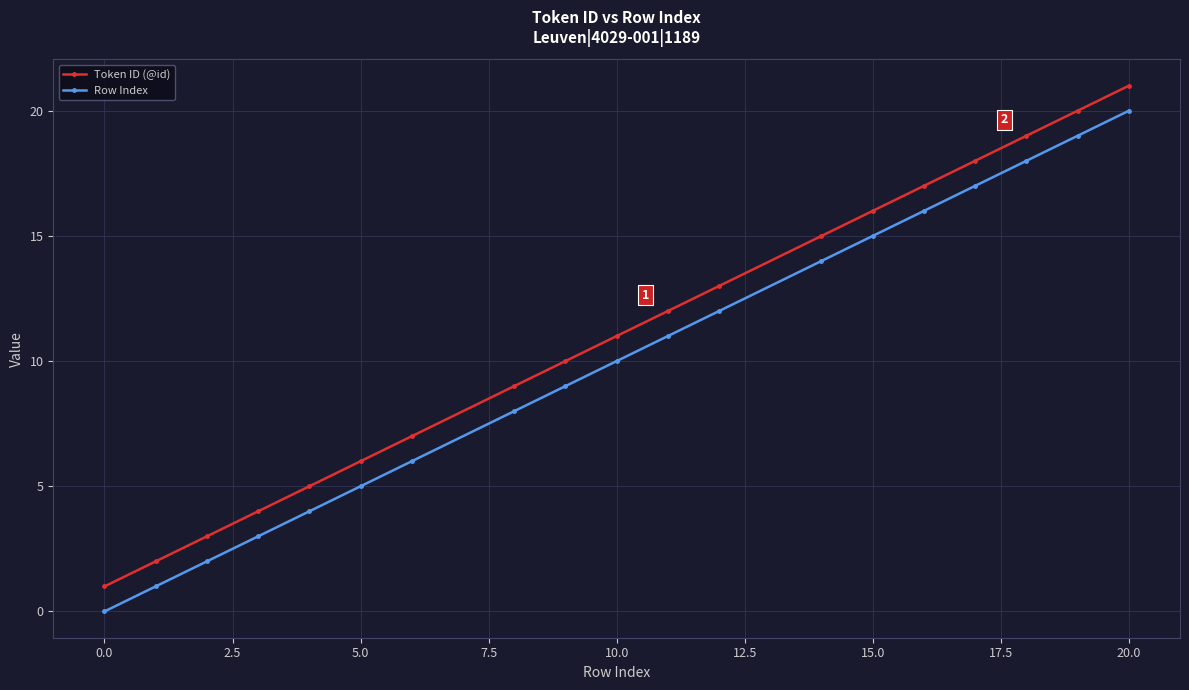

True or false: Row Index and Token ID (@id) intersect in this chart.

False